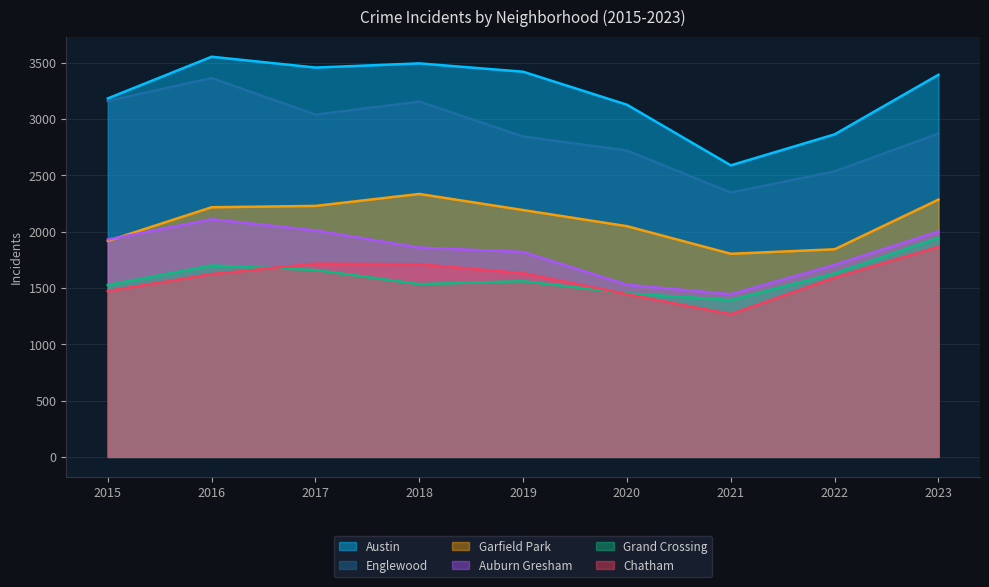

What is the sum of the Auburn Gresham values at 2016 and 2017?

4119